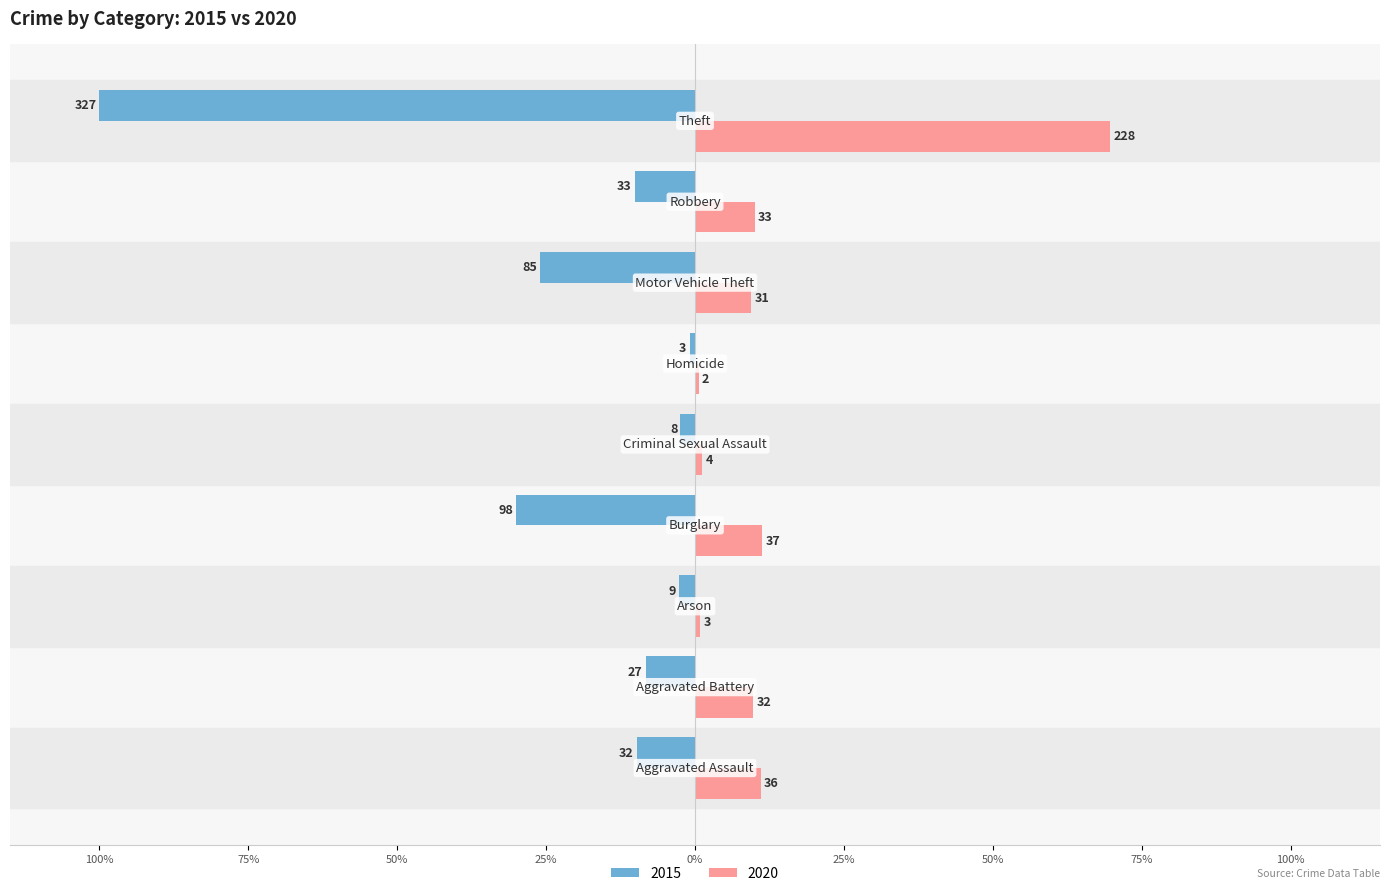

Which series has the largest range (max minus min)?

2015